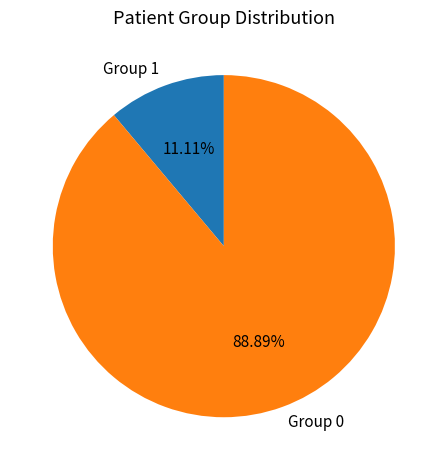

To the nearest percent, what is the combined percentage of Group 1 and Group 0?

100%